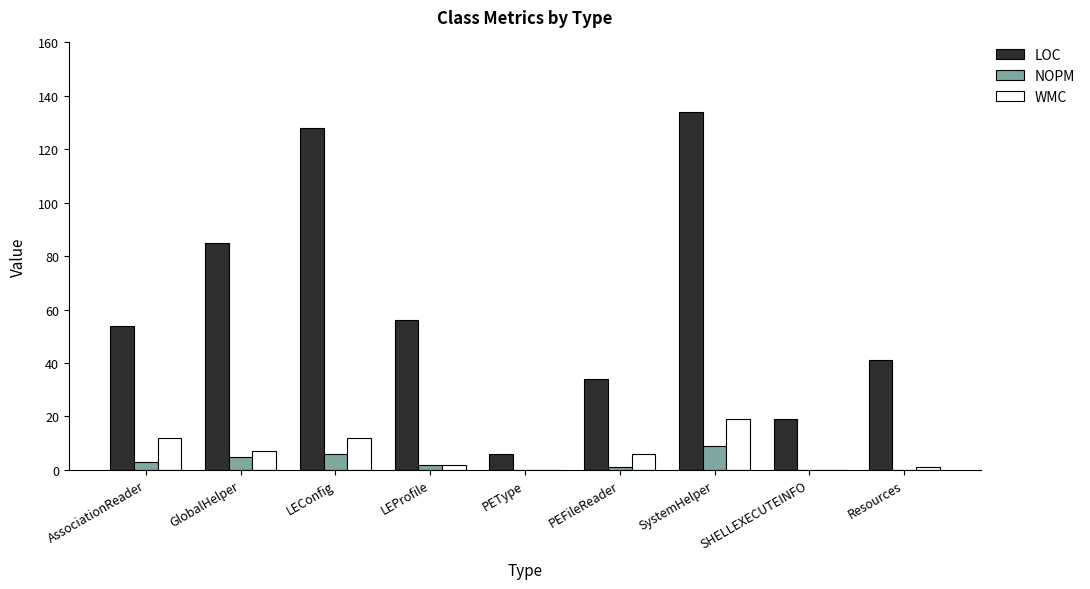

Between PEType and SHELLEXECUTEINFO, which series saw the biggest shift?

LOC